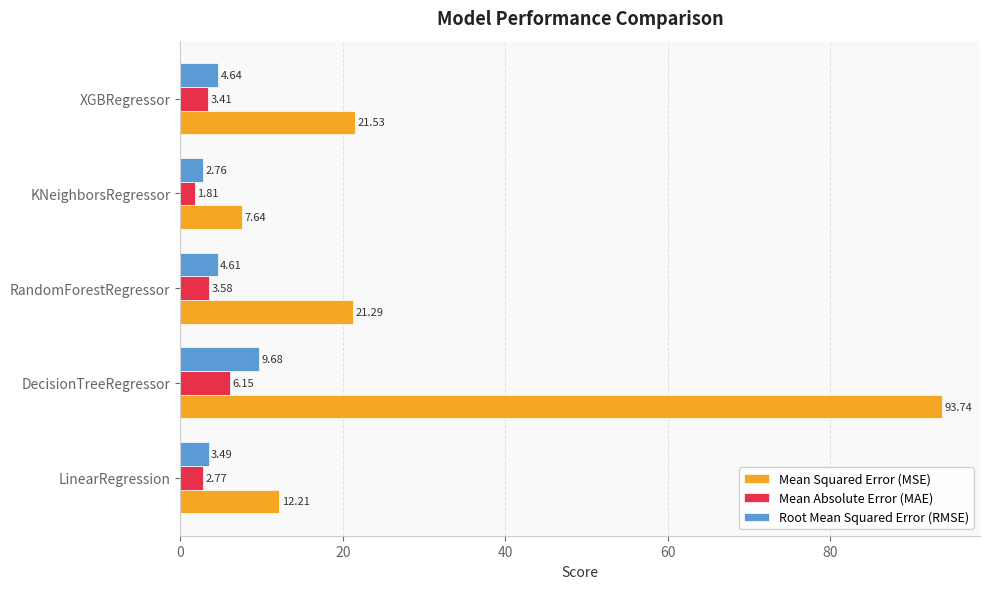

Which category has the lowest value in the Mean Squared Error (MSE) series?

KNeighborsRegressor